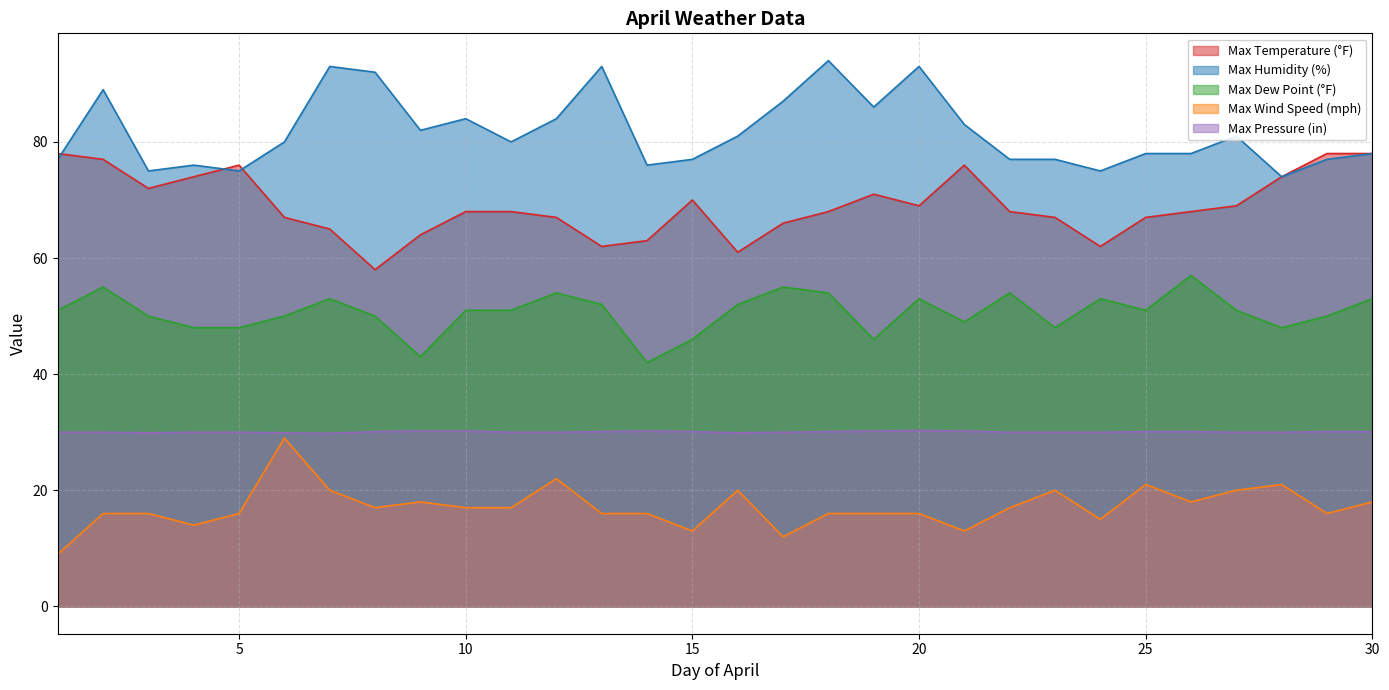

How many interior local peaks does the Max Temperature (°F) series have?

4